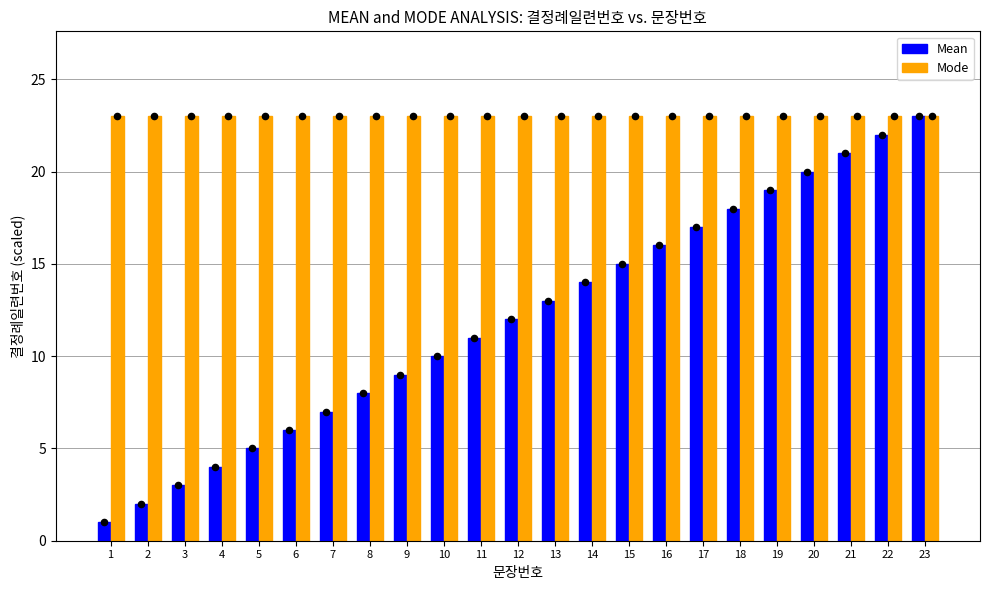

Which series reaches the minimum Y coordinate?

Mean